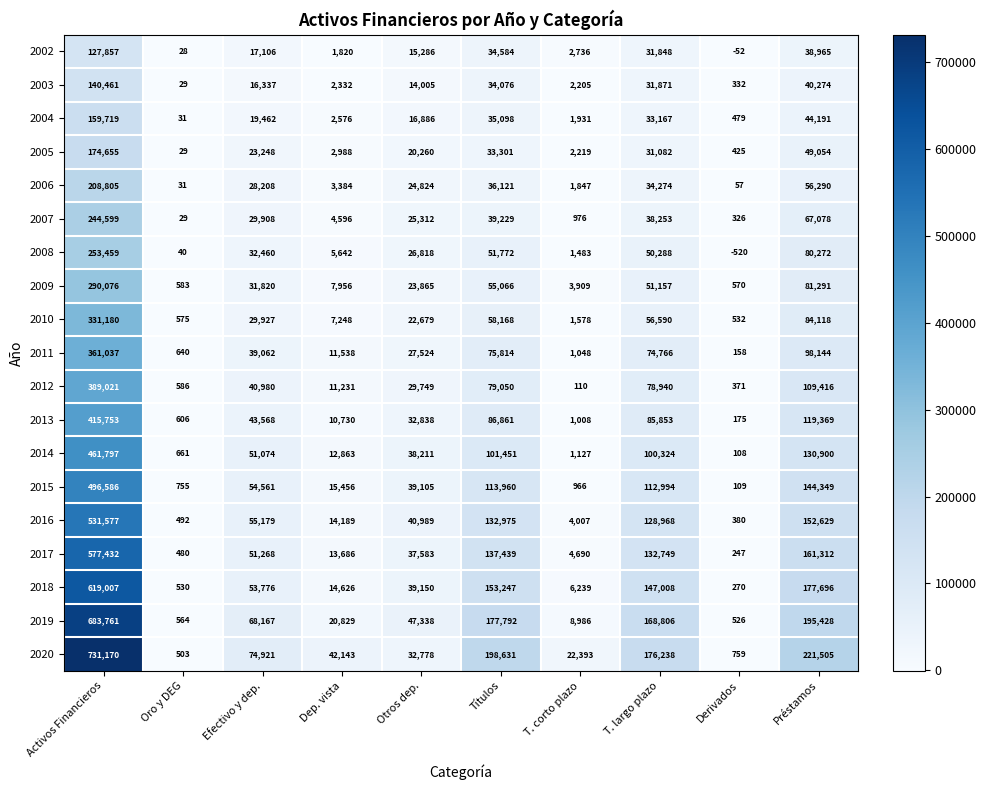

Which category has the highest value in the 2007 series?

Activos Financieros